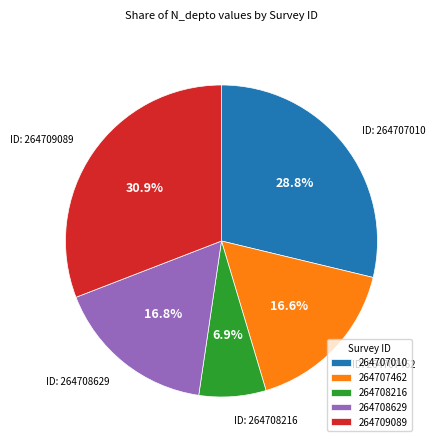

To the nearest percent, what portion does 264708216 represent?

7%